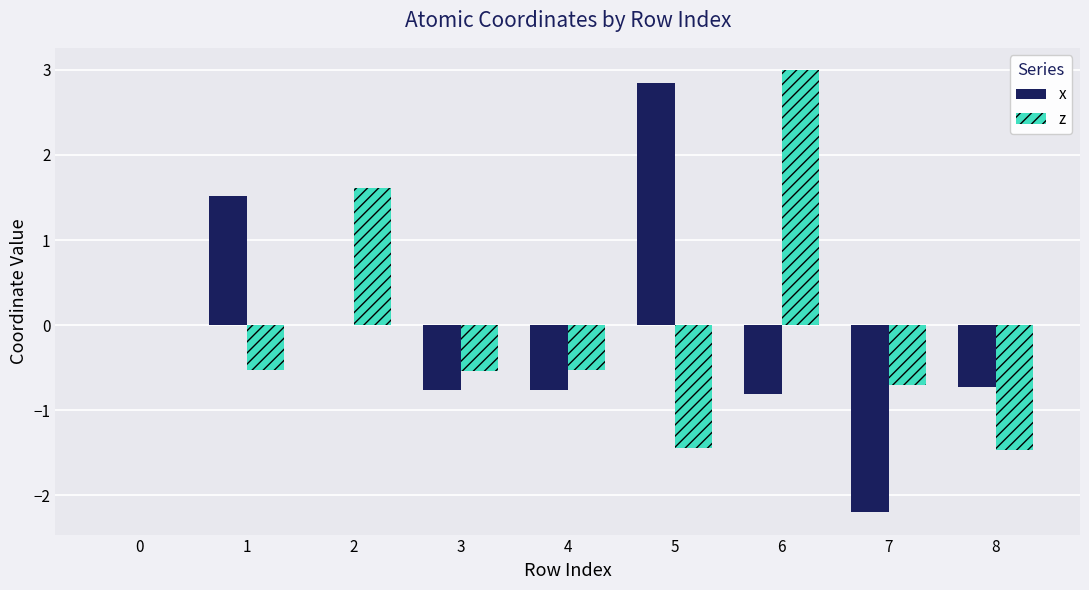

Which category has the highest value across all series?

6